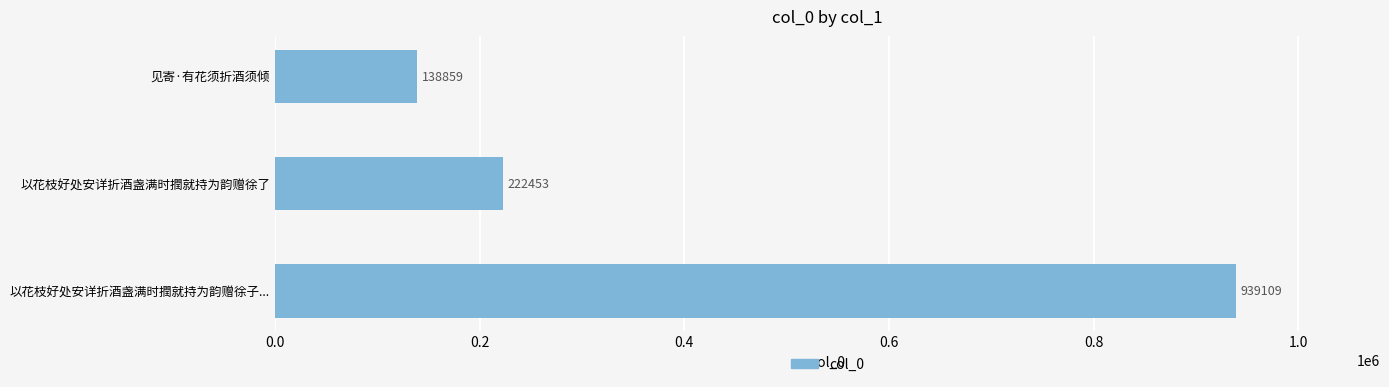

How many data points does each series have?

3